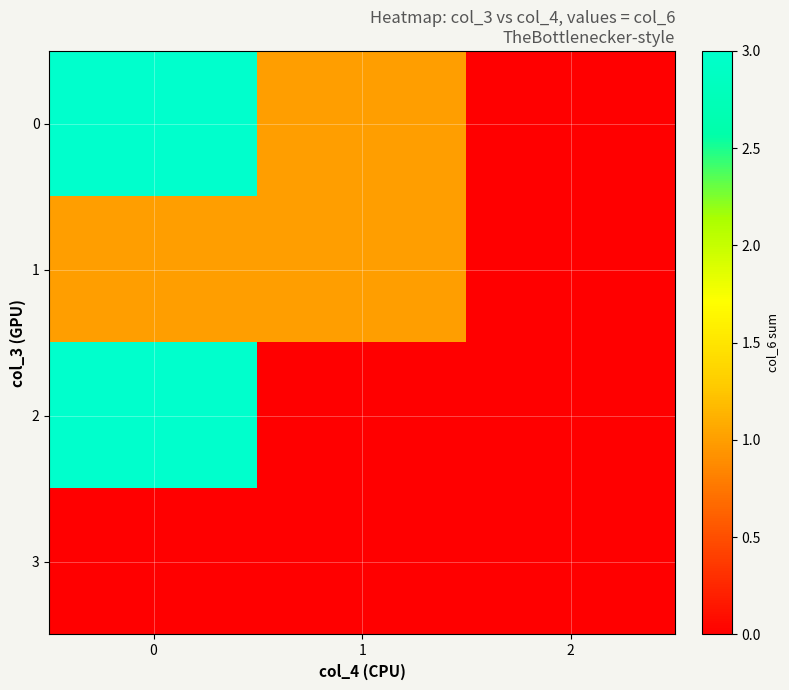

Rank the series by their maximum value, from lowest to highest.

row_3, row_1, row_0, row_2